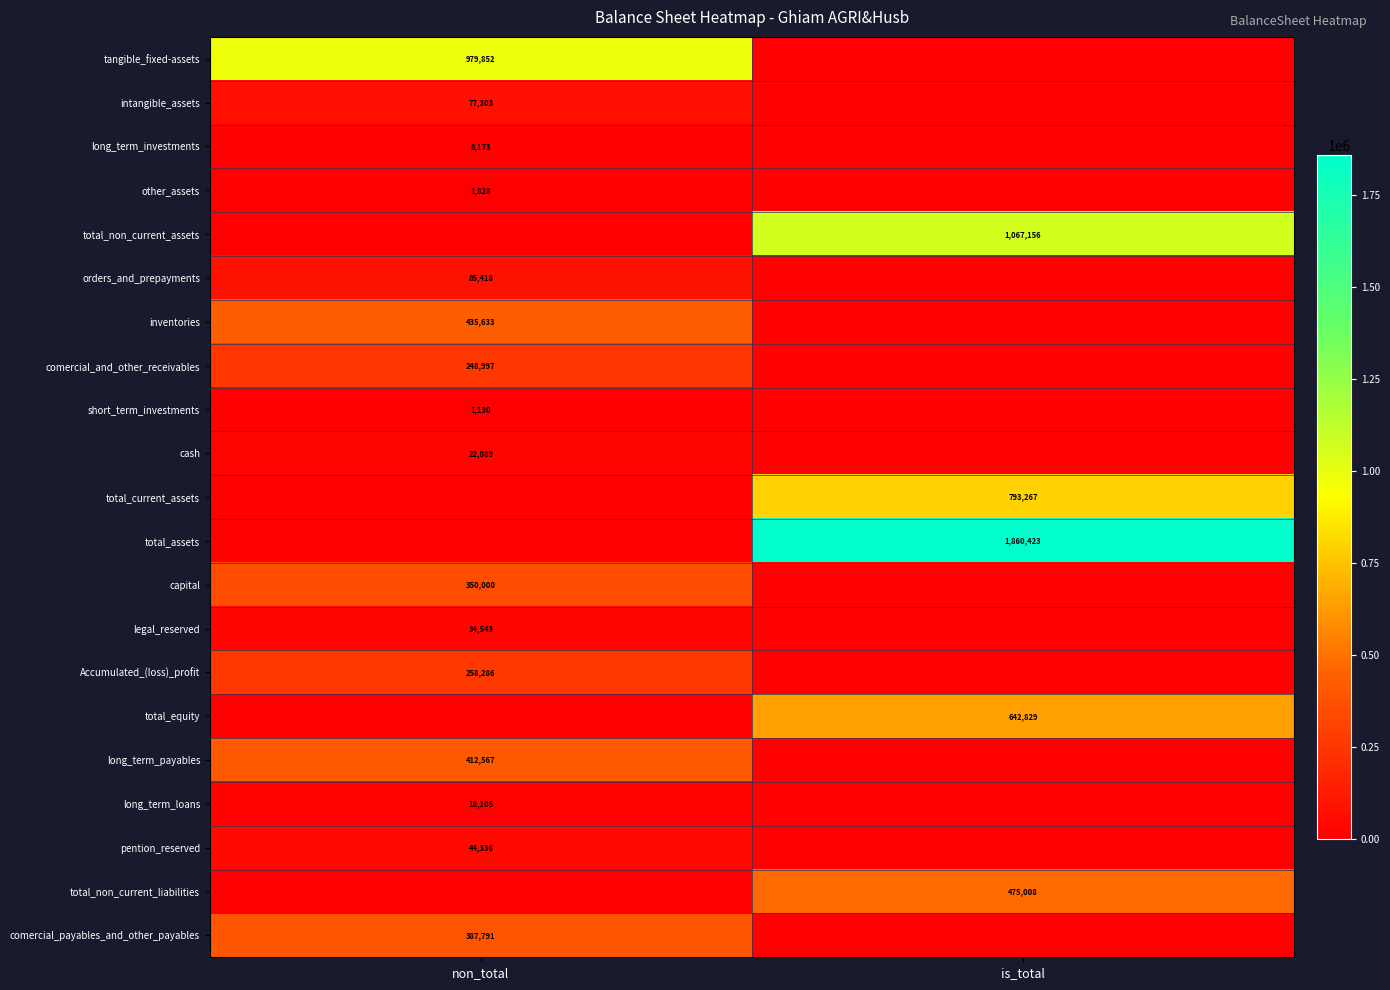

Which label corresponds to the smallest value in the chart?

is_total